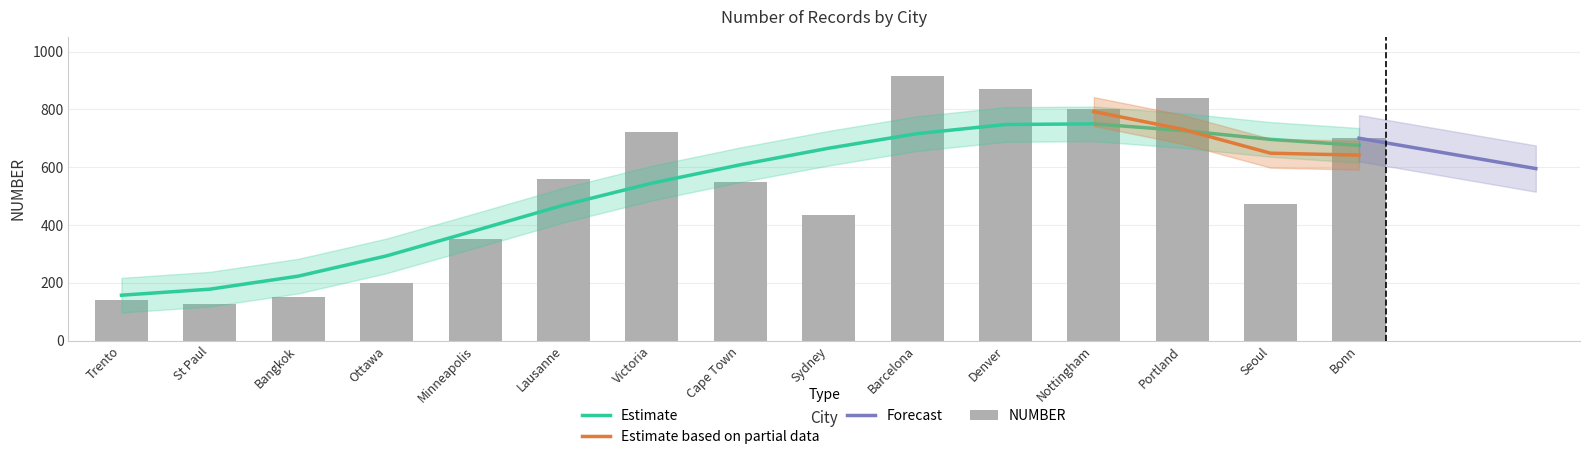

Rank the categories by value from highest to lowest.

Barcelona, Denver, Portland, Nottingham, Victoria, Bonn, Lausanne, Cape Town, Seoul, Sydney, Minneapolis, Ottawa, Bangkok, Trento, St Paul